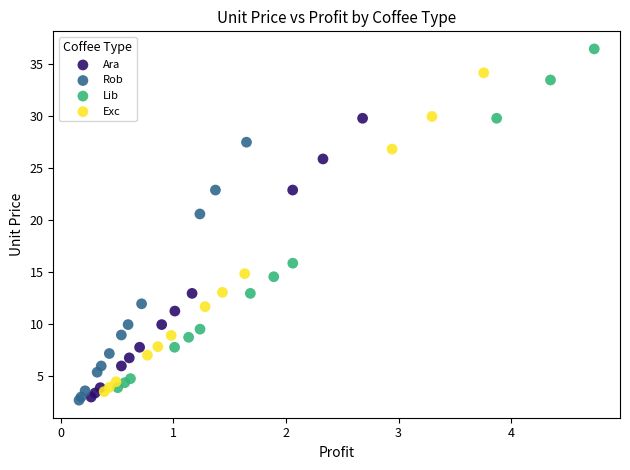

Which series contains the highest Y value?

Lib